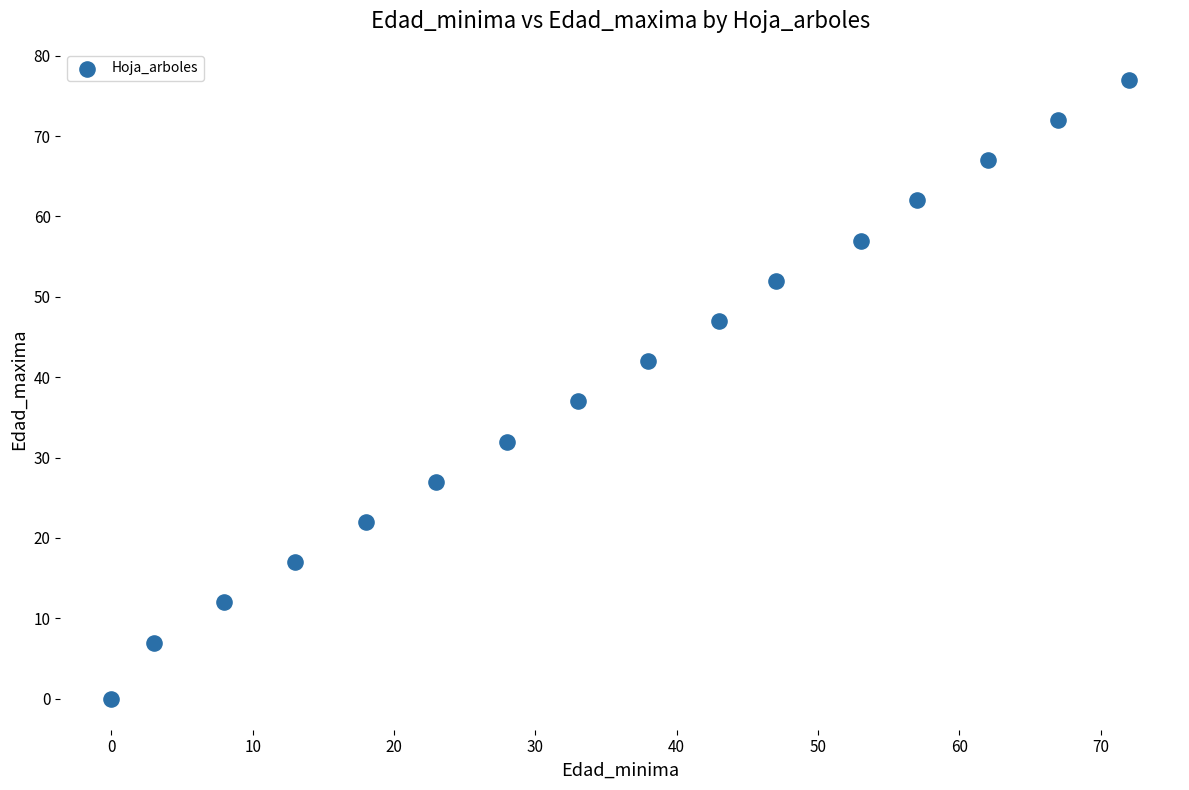

What Y value in the scatter plot is closest to 38?

37